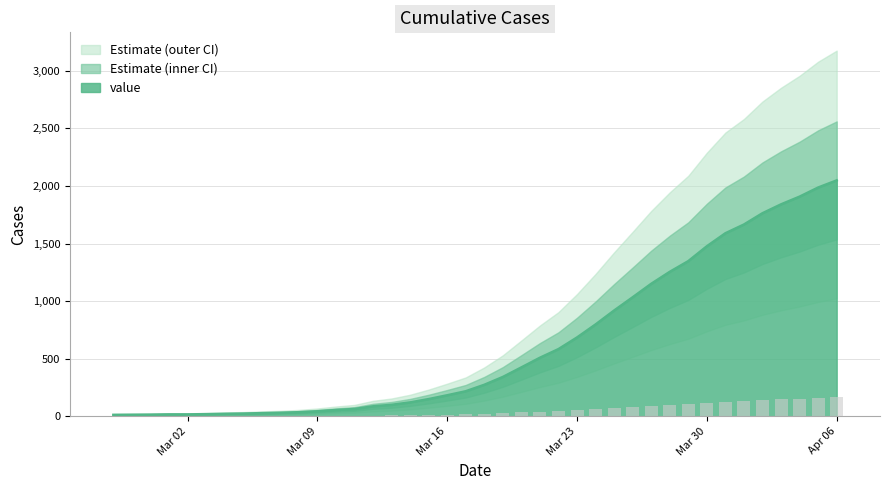

What is the highest value of the value series?

2049